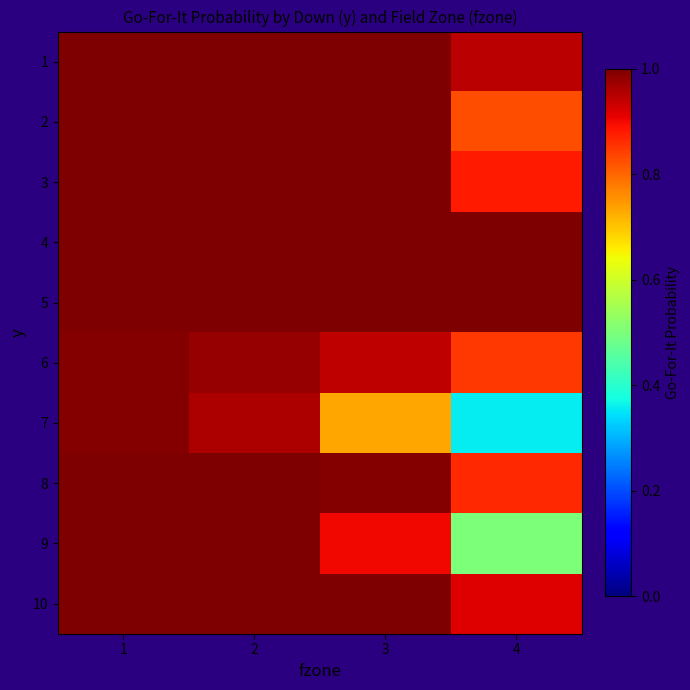

At 2, list the series in order from largest to smallest.

1, 2, 3, 4, 5, 8, 9, 10, 6, 7